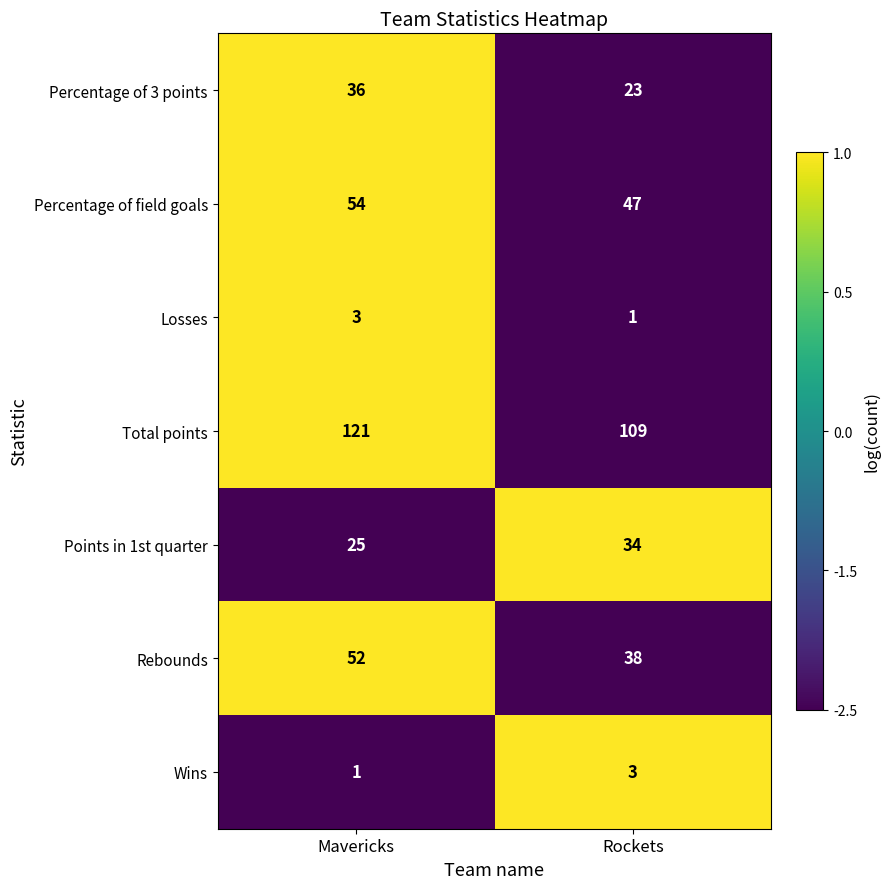

What is the total value across all series at Rockets?

255